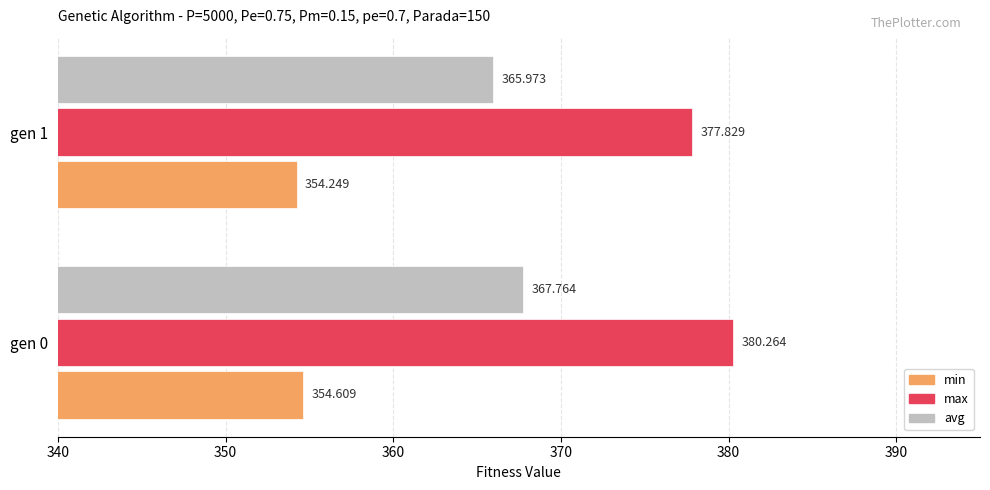

Which series has the largest range (max minus min)?

max